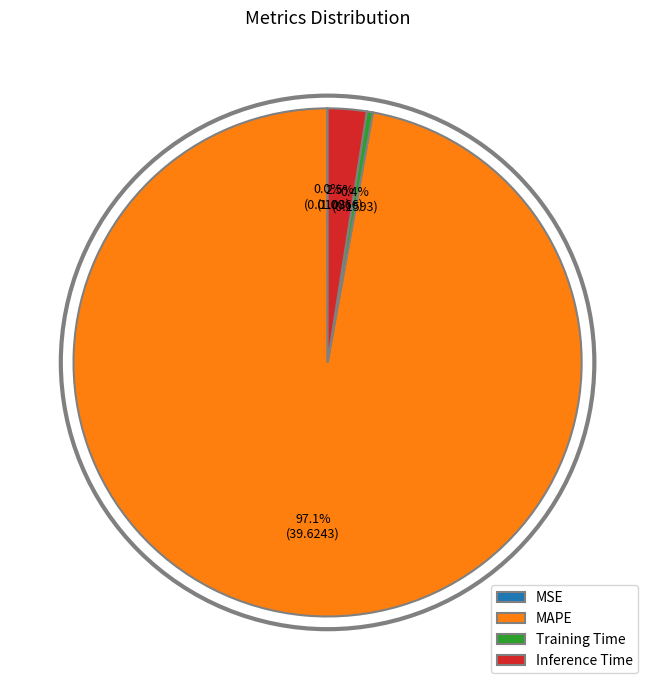

What is the majority slice?

MAPE